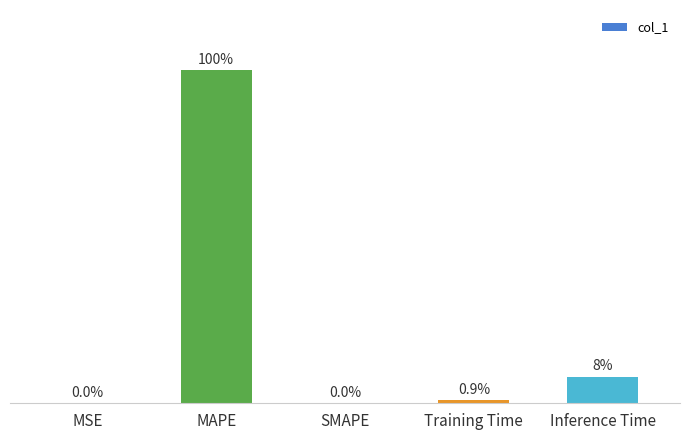

Which label corresponds to the largest value in the chart?

MAPE